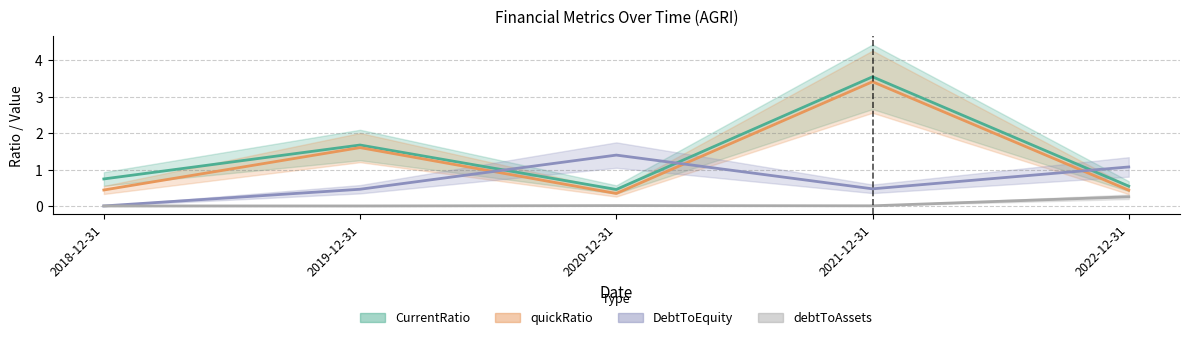

What is the label of the 1st point from the left?

2018-12-31